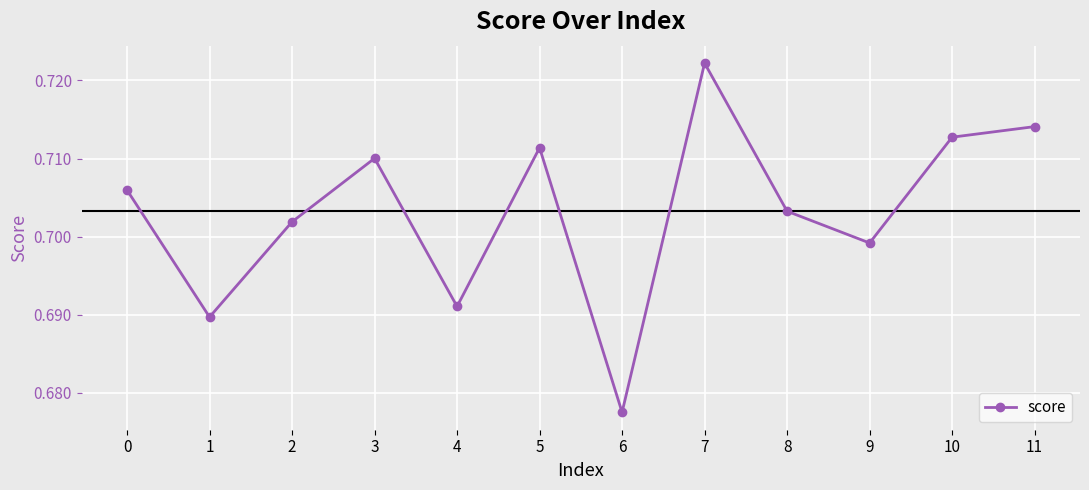

The chart shows a value of 1.1 at 11. True or false?

False